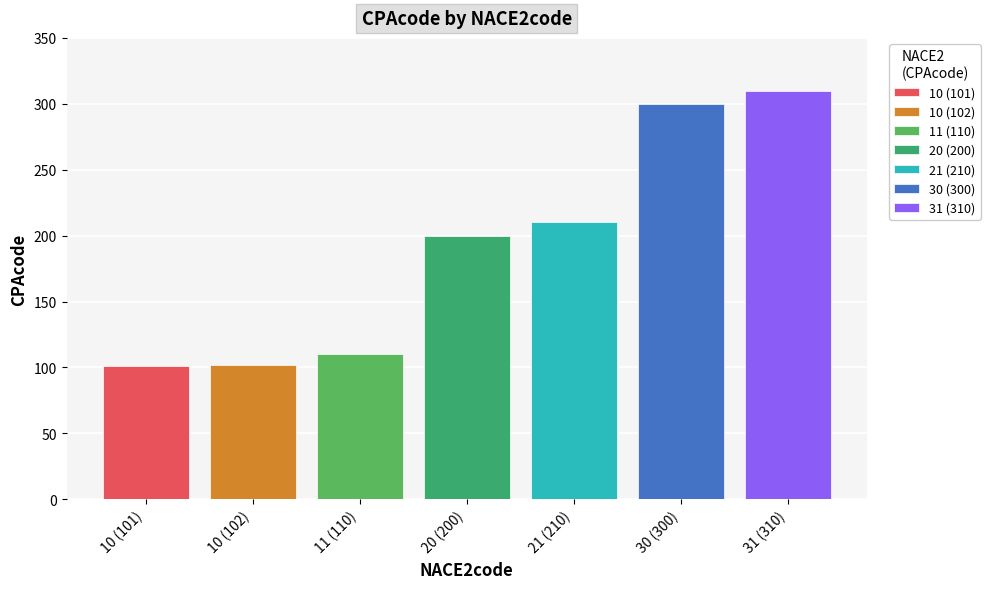

Is it true that 11 (110) equals 161 at 20 (200)?

False